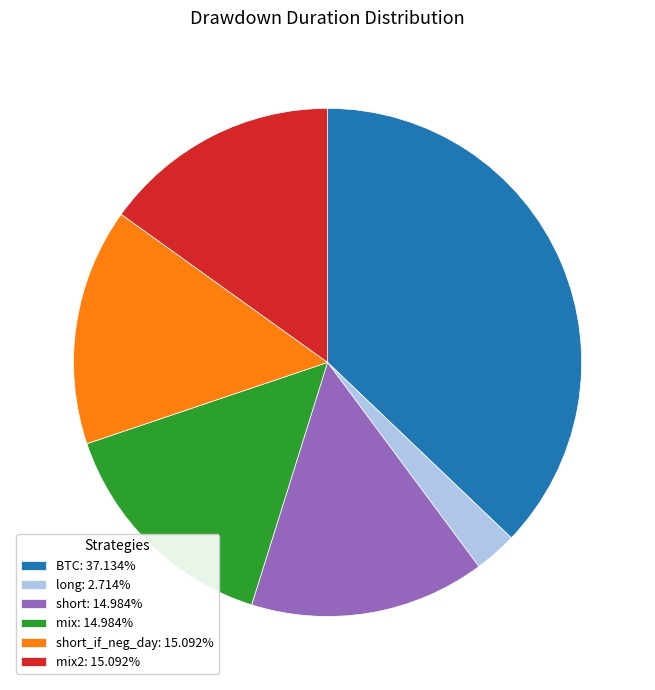

What is the ratio of the value at mix: 14.984% to the value at short_if_neg_day: 15.092%?

1.0